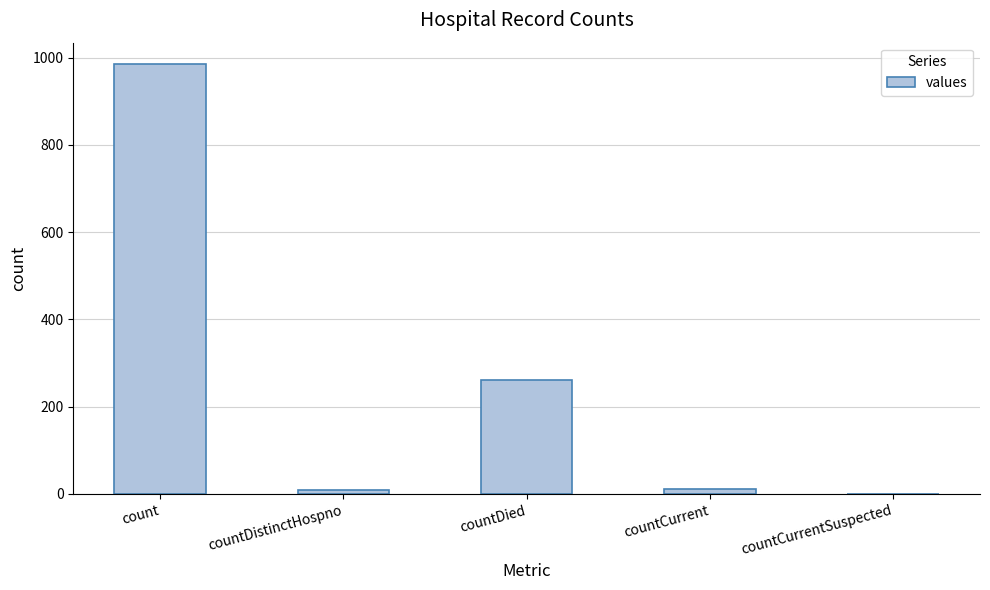

At which category does the chart reach its peak across all series?

count